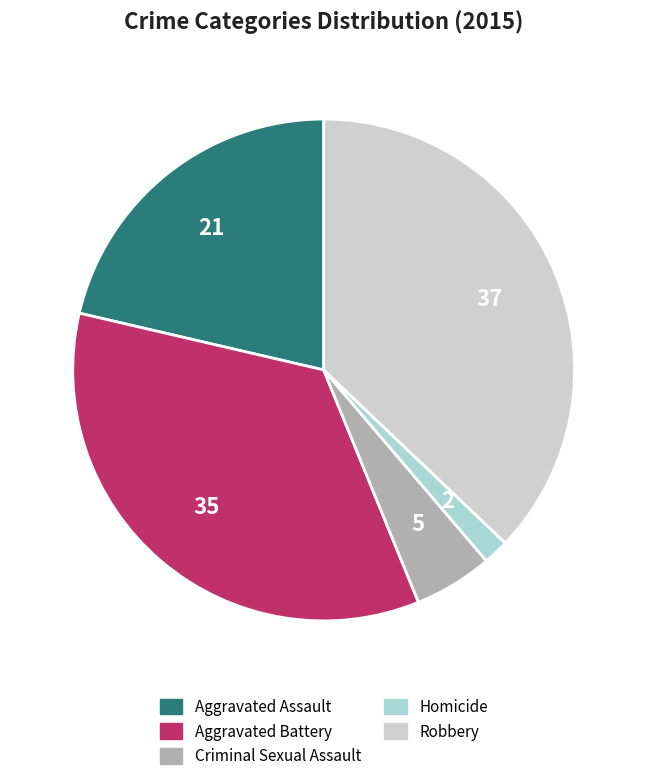

What is the smallest slice in the pie chart?

Homicide